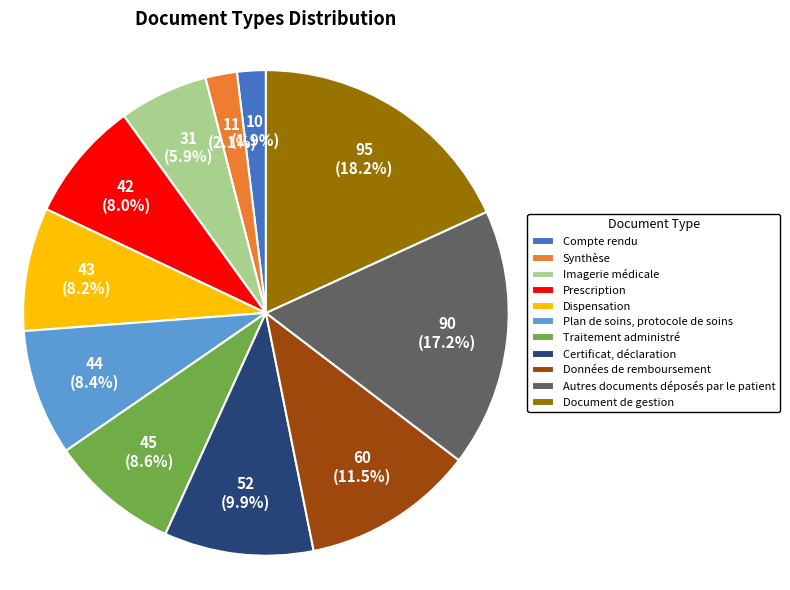

Combined, do Traitement administré and Dispensation account for over 50%?

No